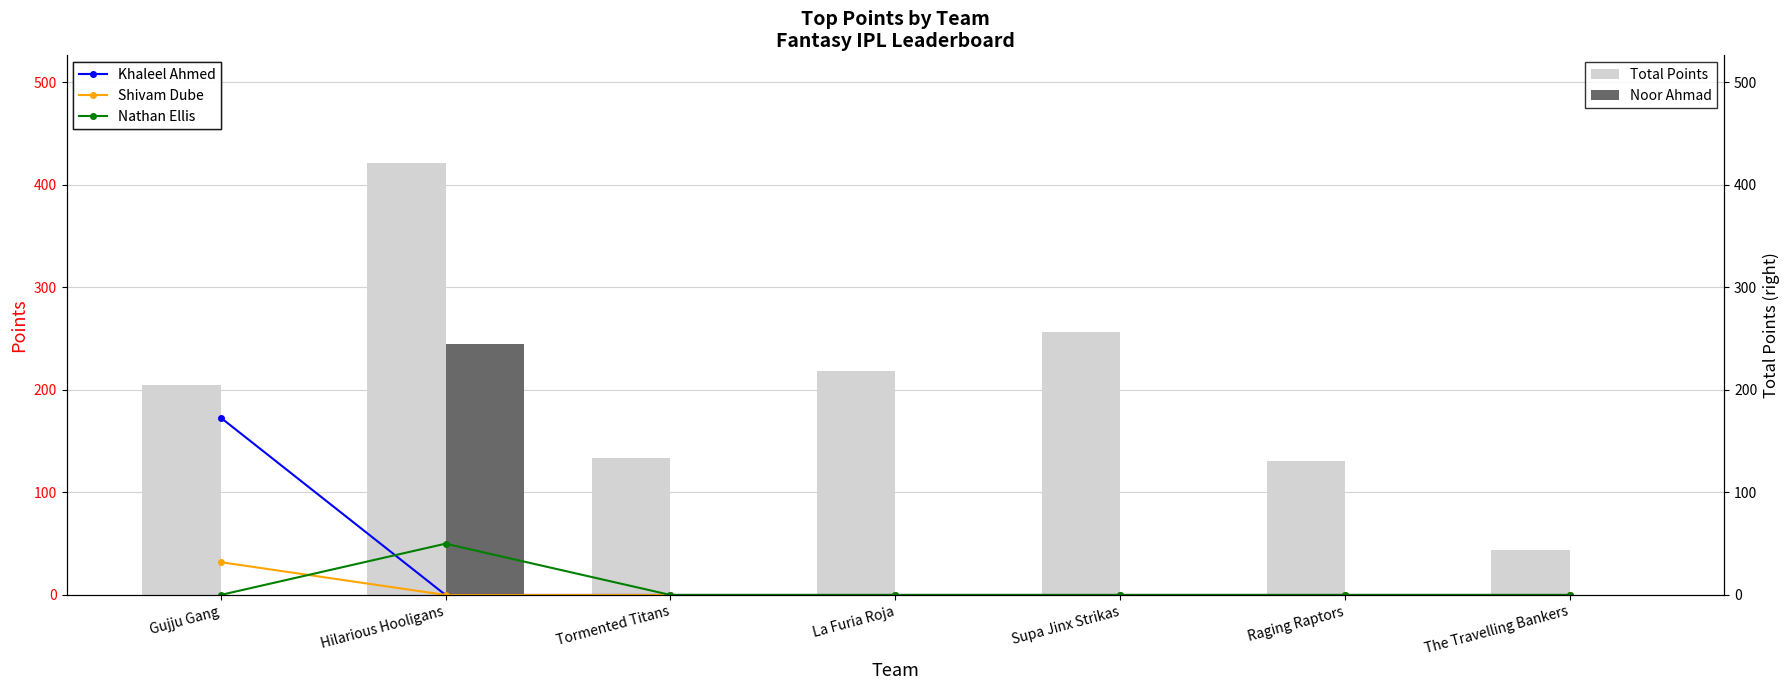

Which series has the widest spread of values?

Total Points